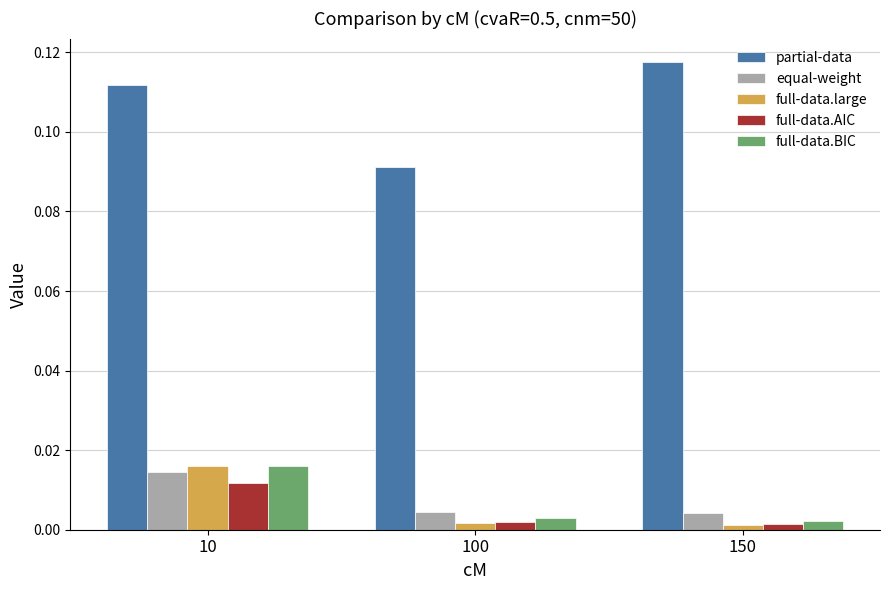

The partial-data series shows 0.0 at 150. True or false?

False